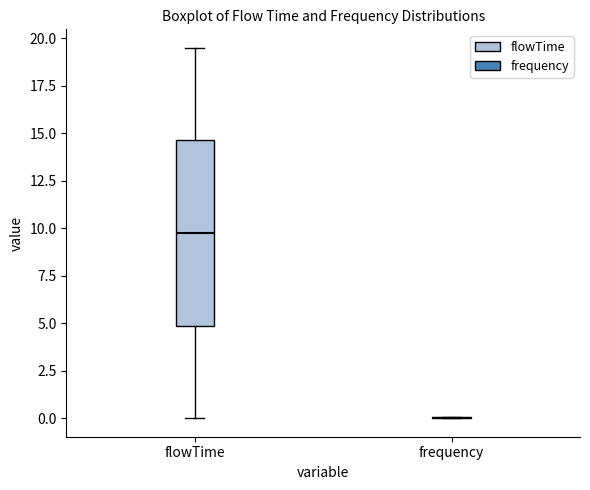

Where is the upper edge of the box for flowTime on the y-axis? The values are not printed on the chart, so give them approximately, as read against the axis.

14.5